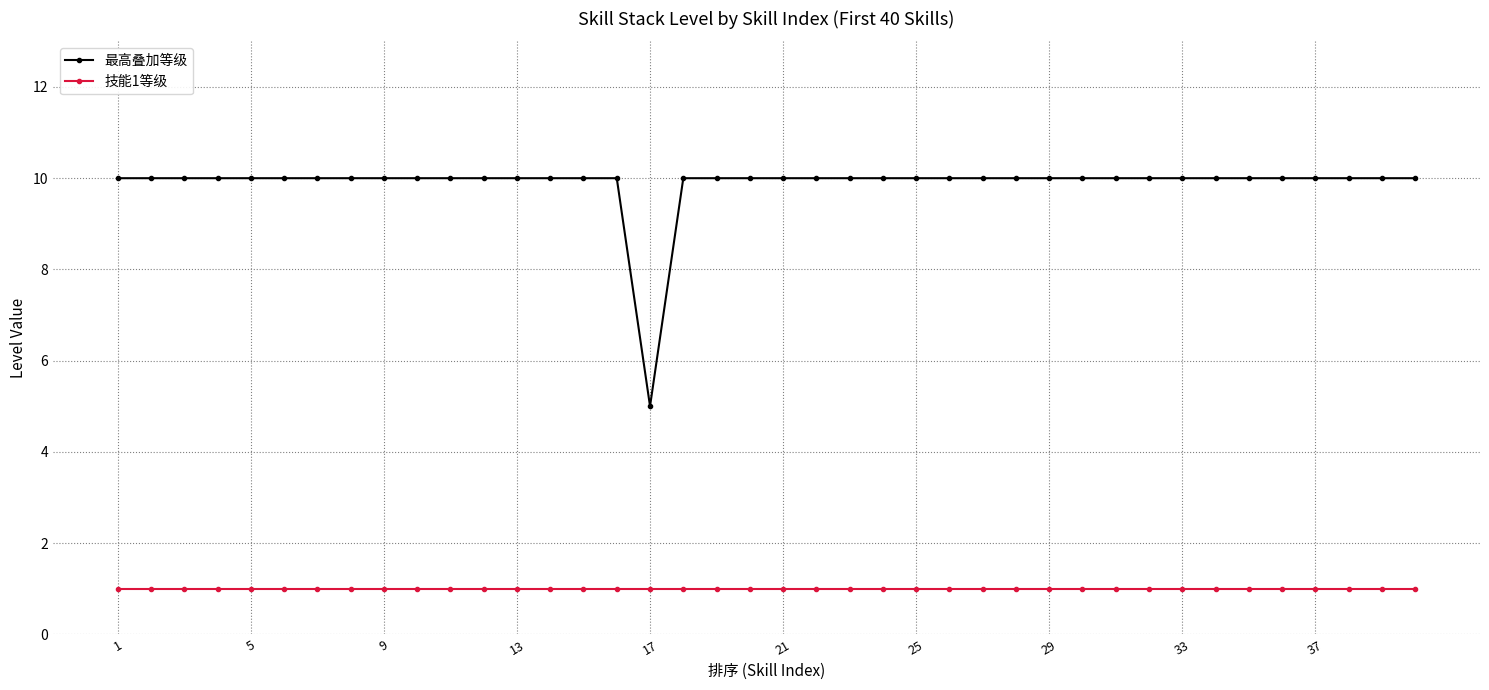

List the series in order of their peak value, highest first.

最高叠加等级, 技能1等级